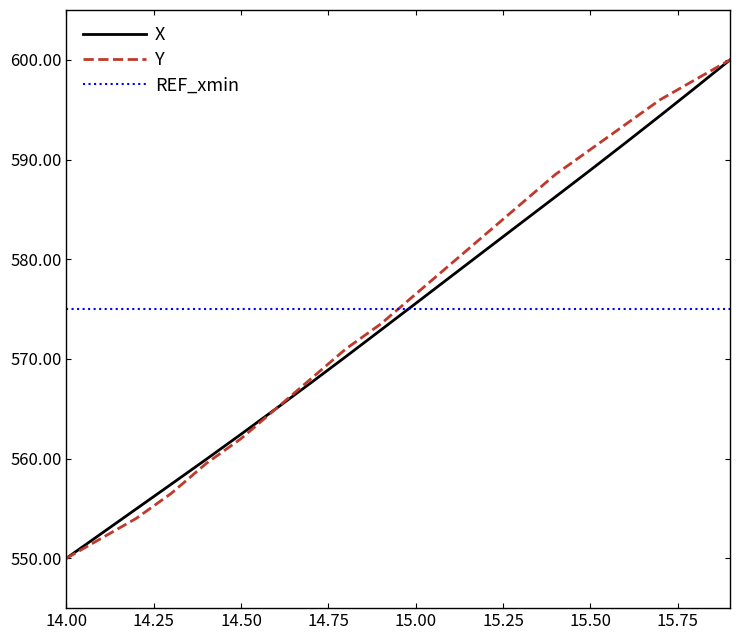

True or false: Y and REF_xmin cross at least once.

True